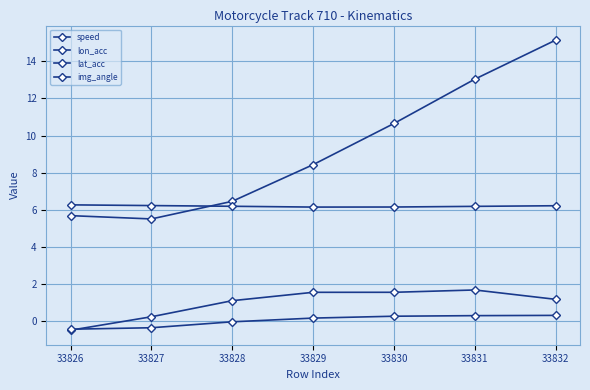

Reading left to right, list all the values displayed in this chart.

speed: 5.7	5.5	6.5	8.4	10.7	13.0	15.1
lon_acc: -0.5	0.2	1.1	1.6	1.6	1.7	1.2
lat_acc: -0.4	-0.4	-0.0	0.2	0.3	0.3	0.3
img_angle: 6.3	6.2	6.2	6.1	6.1	6.2	6.2